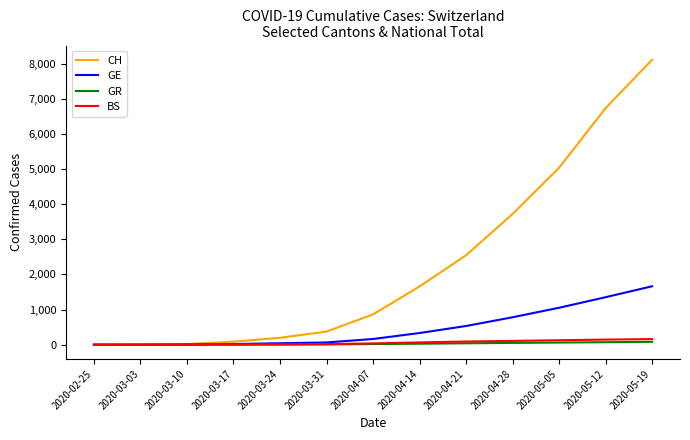

The value of GR at 2020-03-10 is 0. True or false?

True